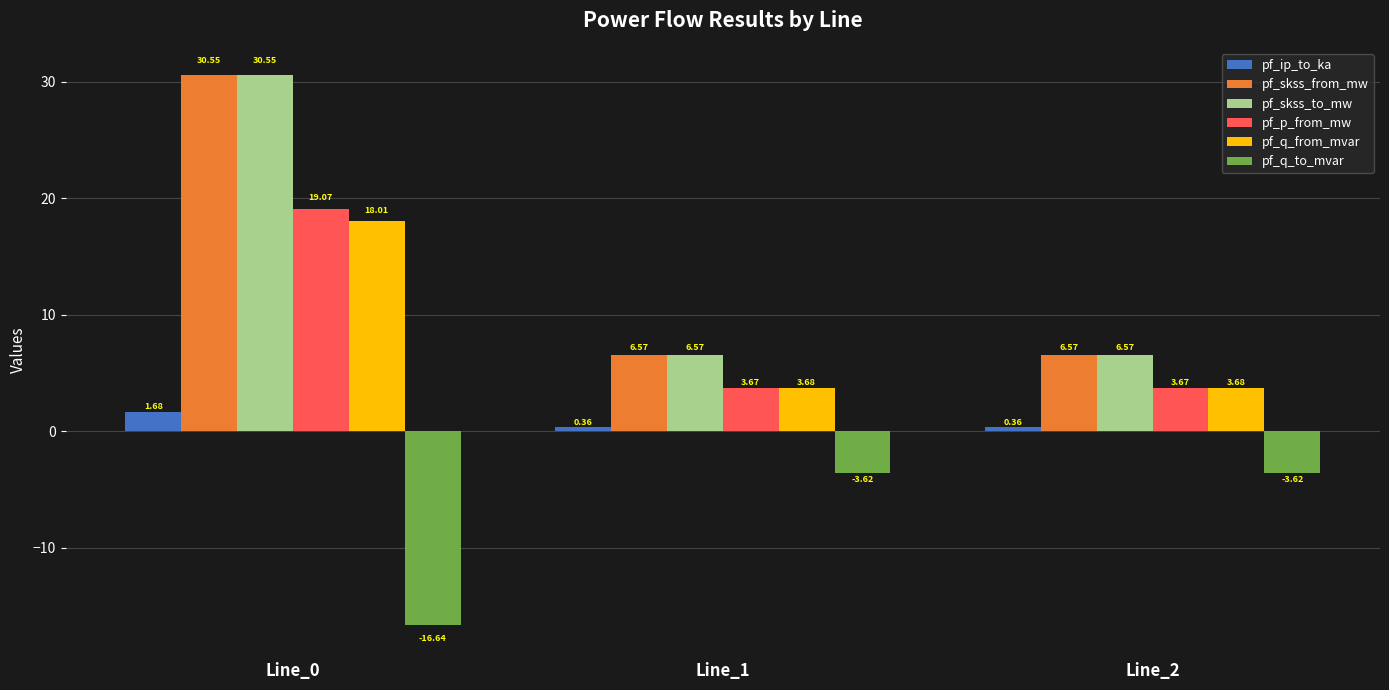

How many data points does each series have?

3